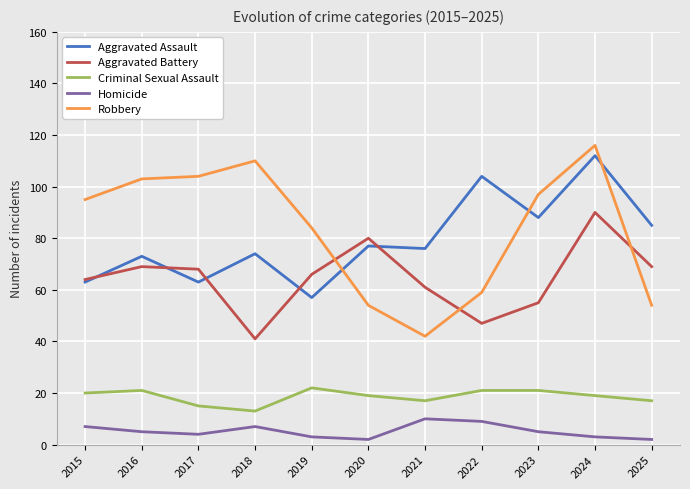

What are all the series names shown in the legend?

Aggravated Assault, Aggravated Battery, Criminal Sexual Assault, Homicide, Robbery